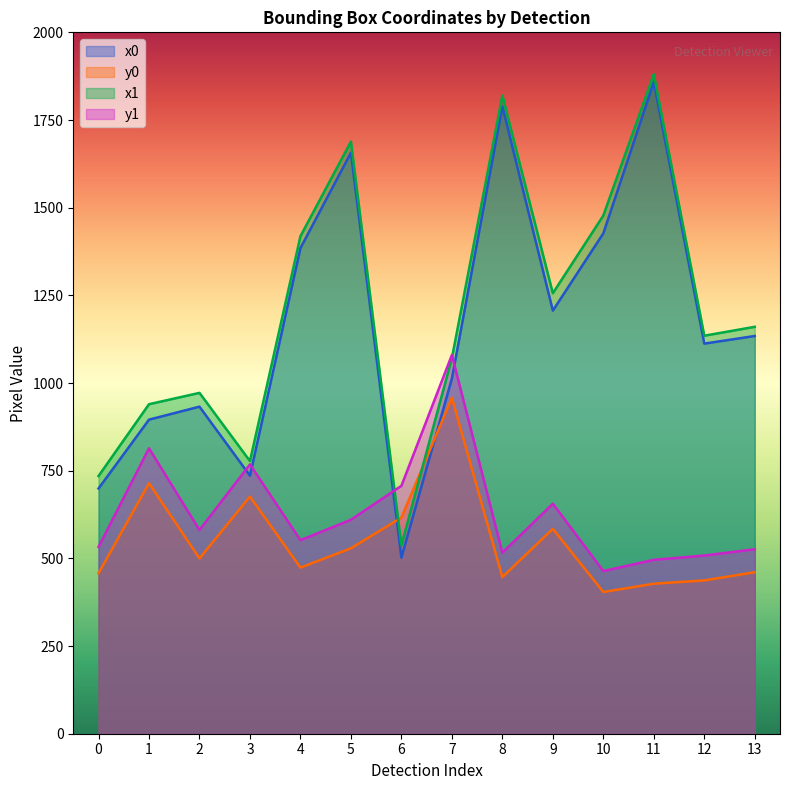

How many categories are shown in the chart?

14